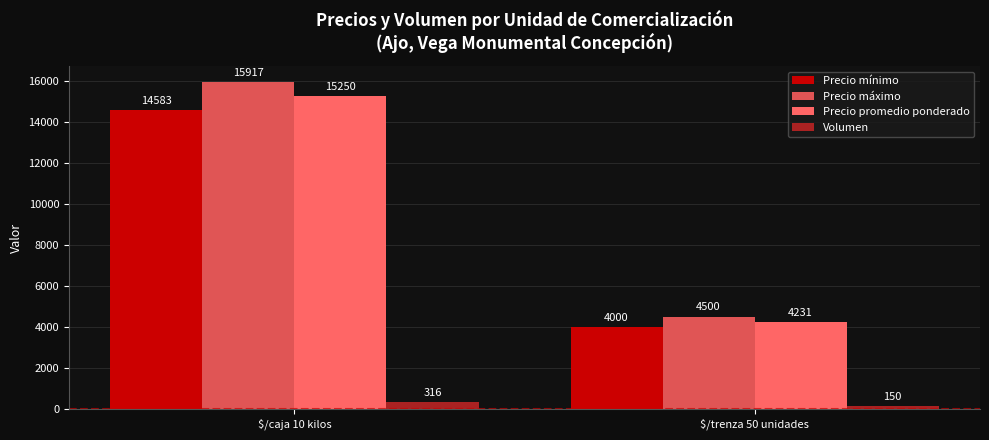

Reading left to right, extract all data points from this chart.

Precio mínimo: $/caja 10 kilos=14583	$/trenza 50 unidades=4000
Precio máximo: $/caja 10 kilos=15917	$/trenza 50 unidades=4500
Precio promedio ponderado: $/caja 10 kilos=15250	$/trenza 50 unidades=4231
Volumen: $/caja 10 kilos=316	$/trenza 50 unidades=150